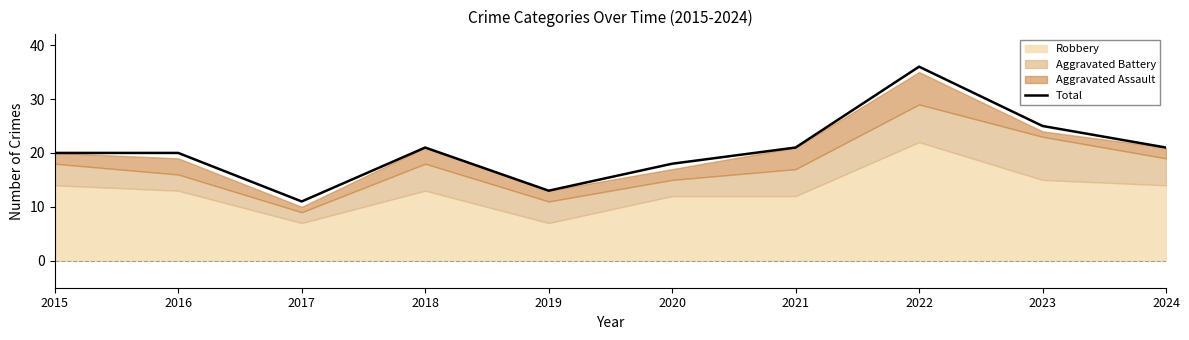

At which label does Total reach its minimum?

2017